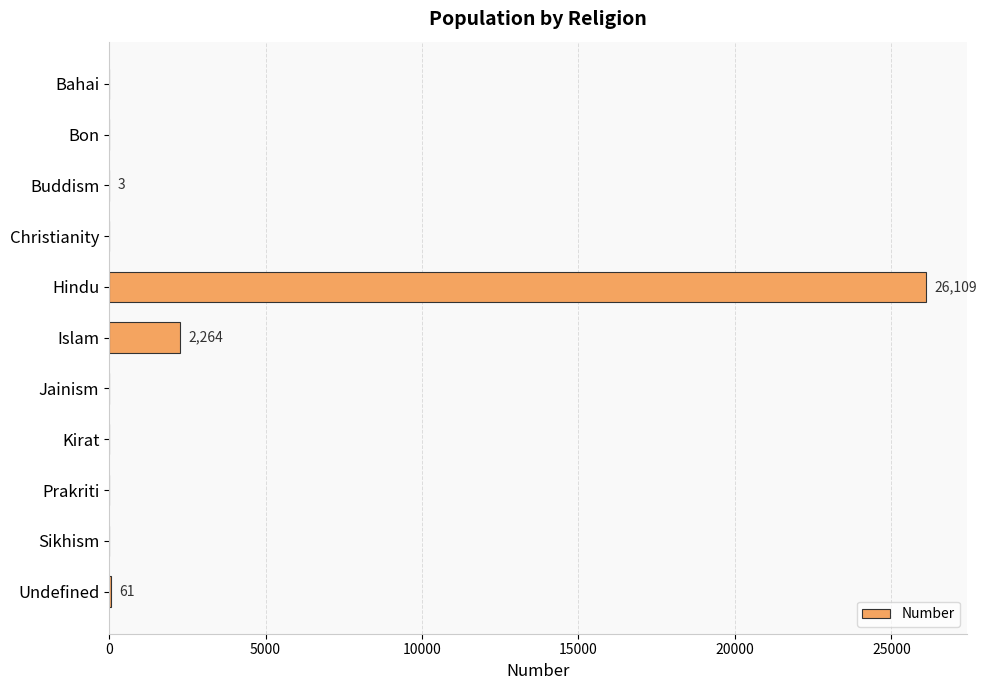

What is the change in value from Islam to Jainism?

-2264